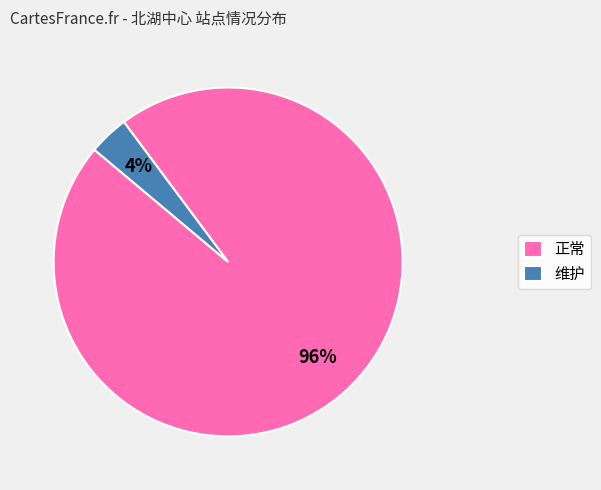

To the nearest percent, what is the average slice percentage?

50%